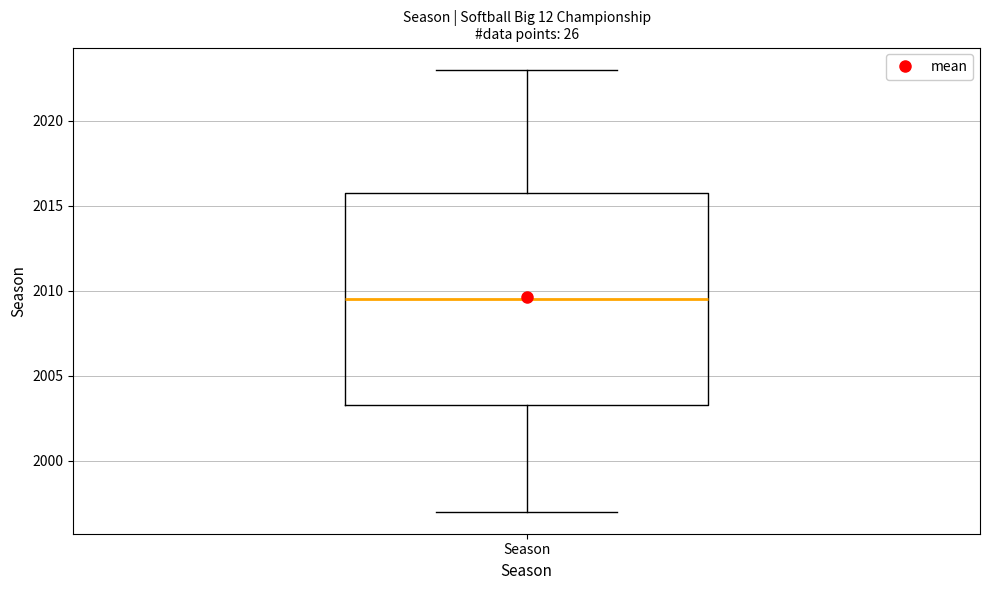

Read this box plot against the y-axis: the position of the median line, the range covered by the box, and the ends of both whiskers. The values are not printed on the chart, so give them approximately, as read against the axis.

median 2009.5, box 2003.5 to 2016.0, whiskers 1997.0 to 2023.0